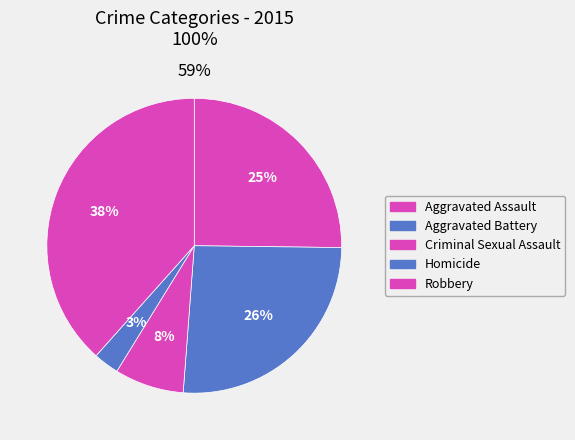

What is the smallest slice in the pie chart?

Homicide